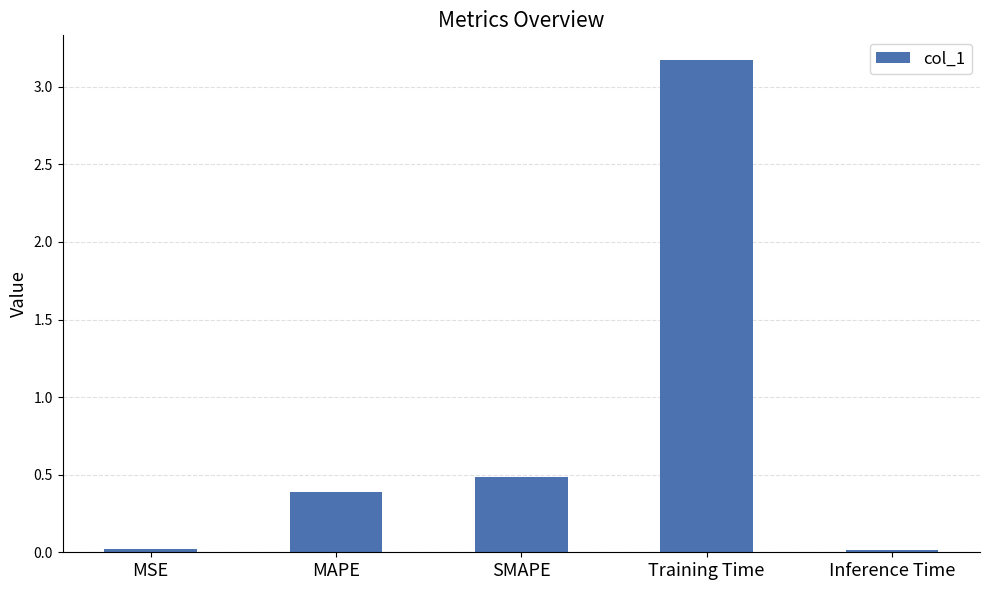

What is the change in value from MSE to SMAPE?

+0.5